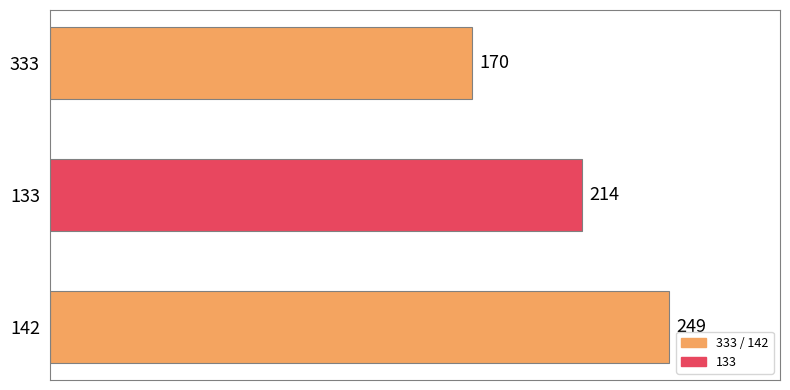

True or false: the data shows 347 at 142.

False